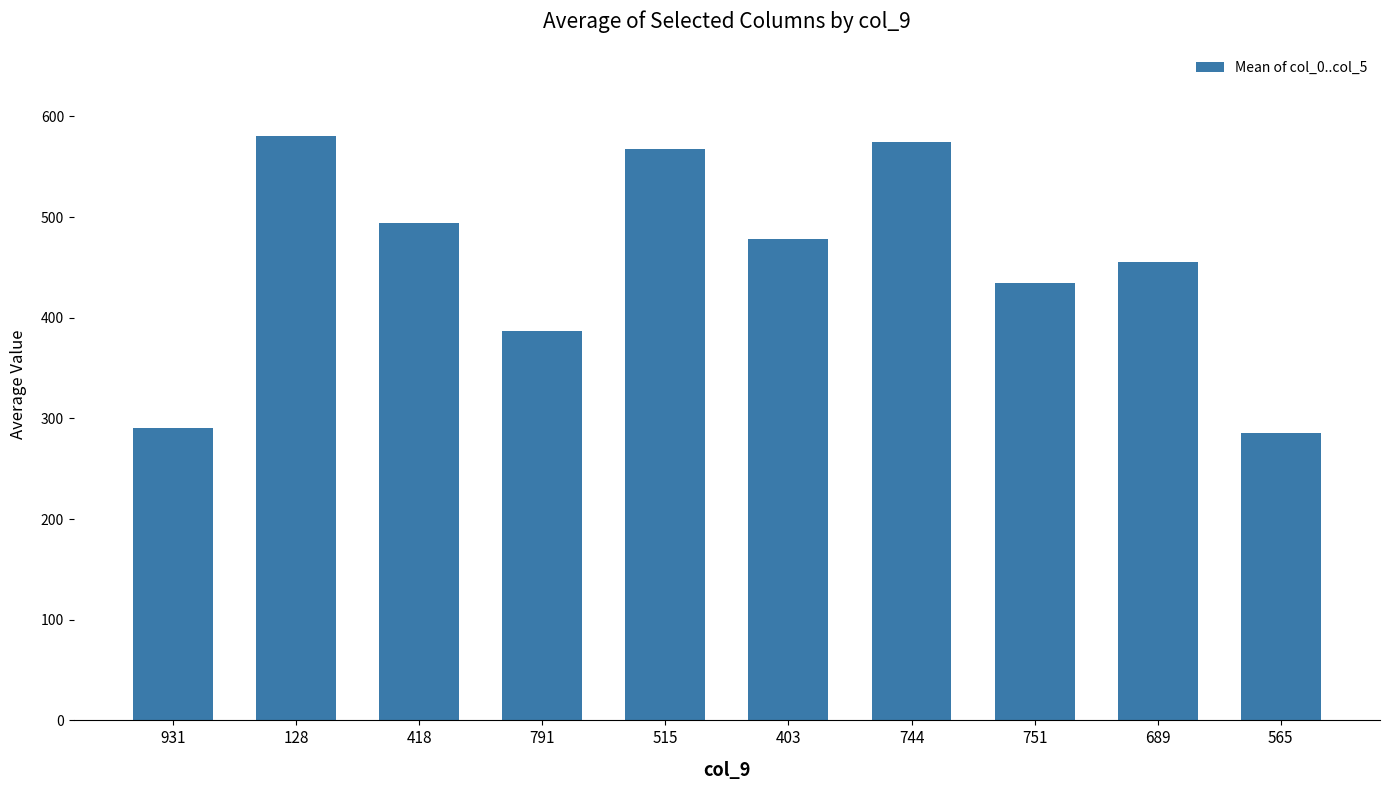

What is the value of the 7th bar from the left?

574.7